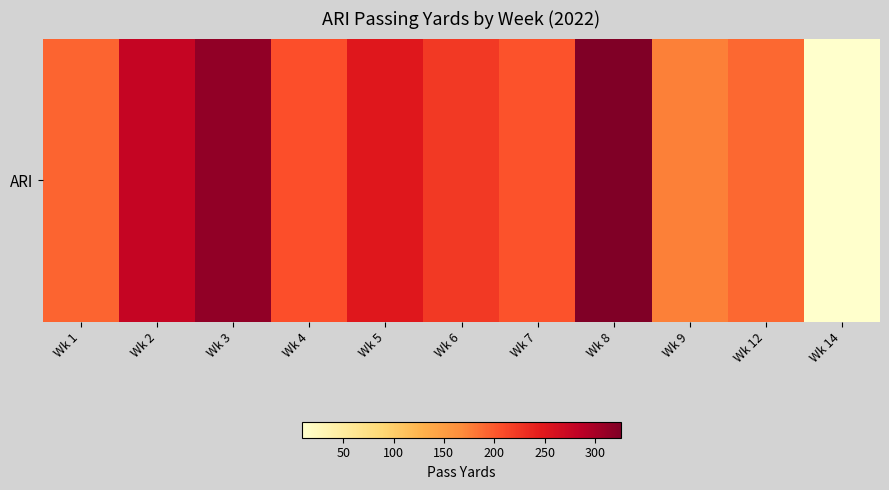

What is the sum of all values?

2368